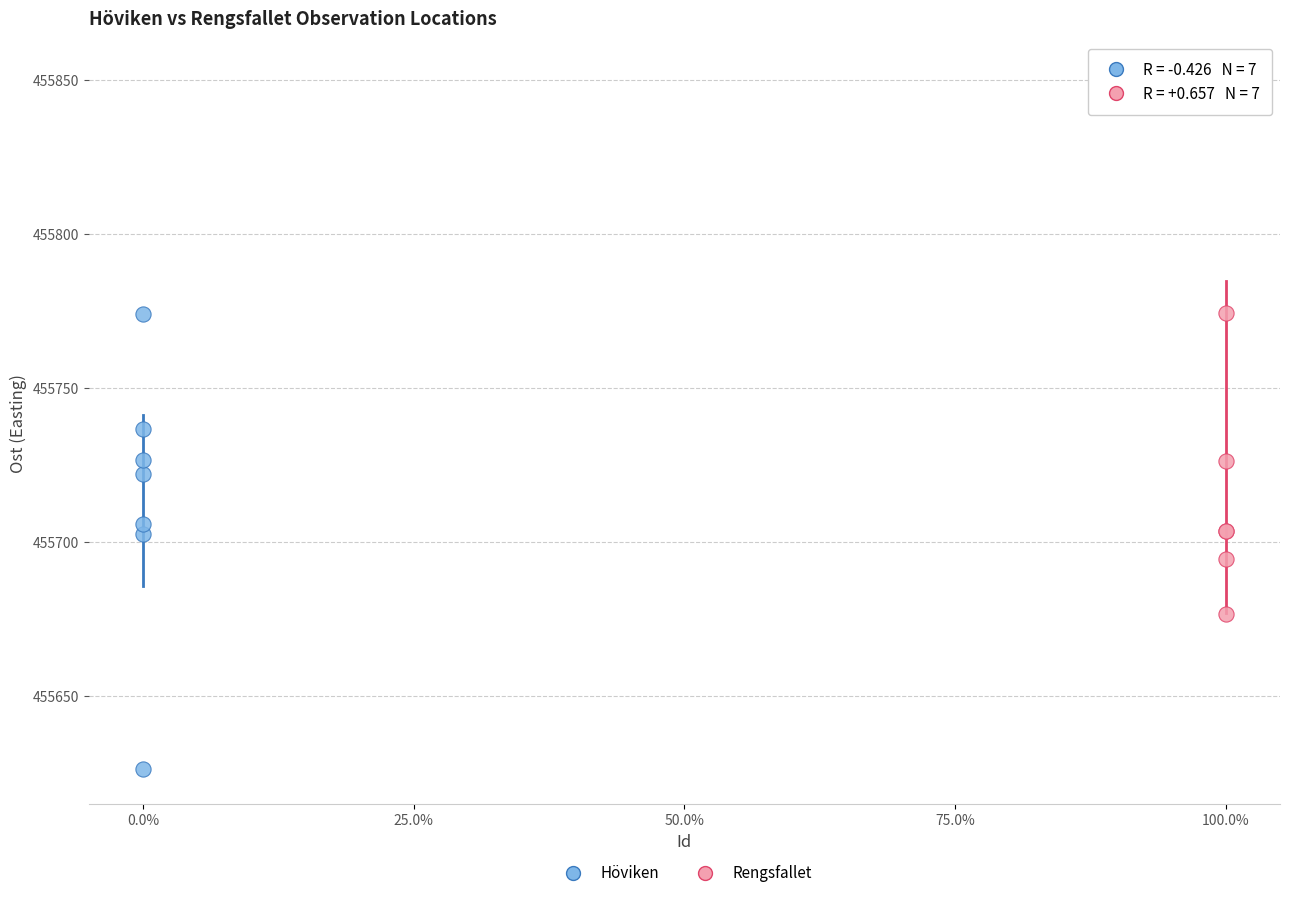

Which series reaches the minimum Y coordinate?

Höviken